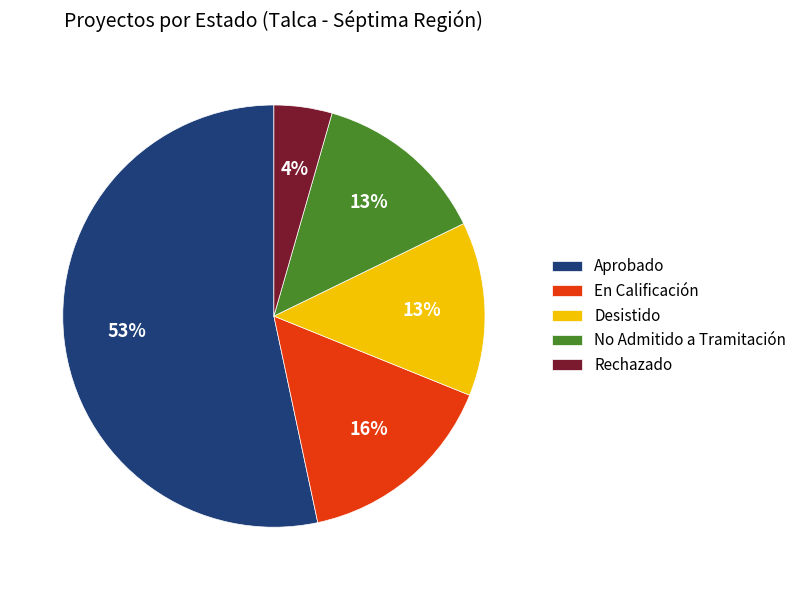

Which category accounts for the majority?

Aprobado